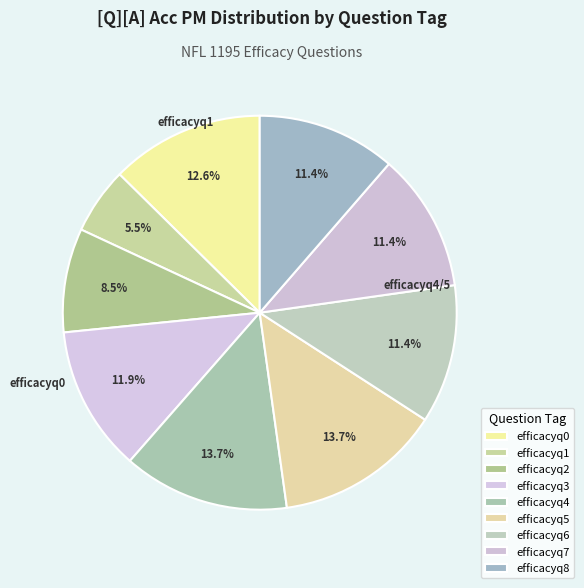

How many slices are in this pie chart?

9